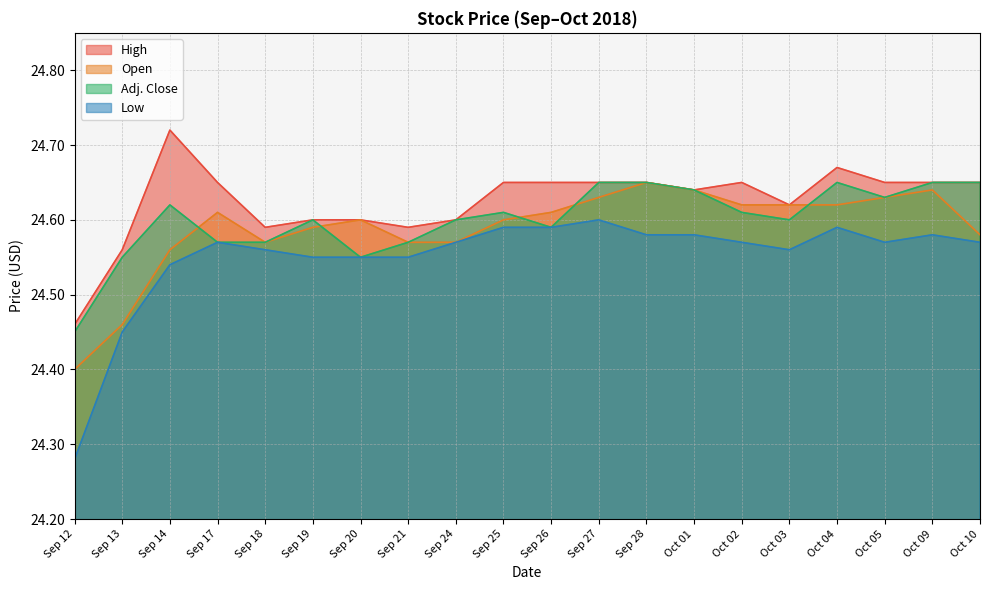

True or false: Low and High cross at least once.

False